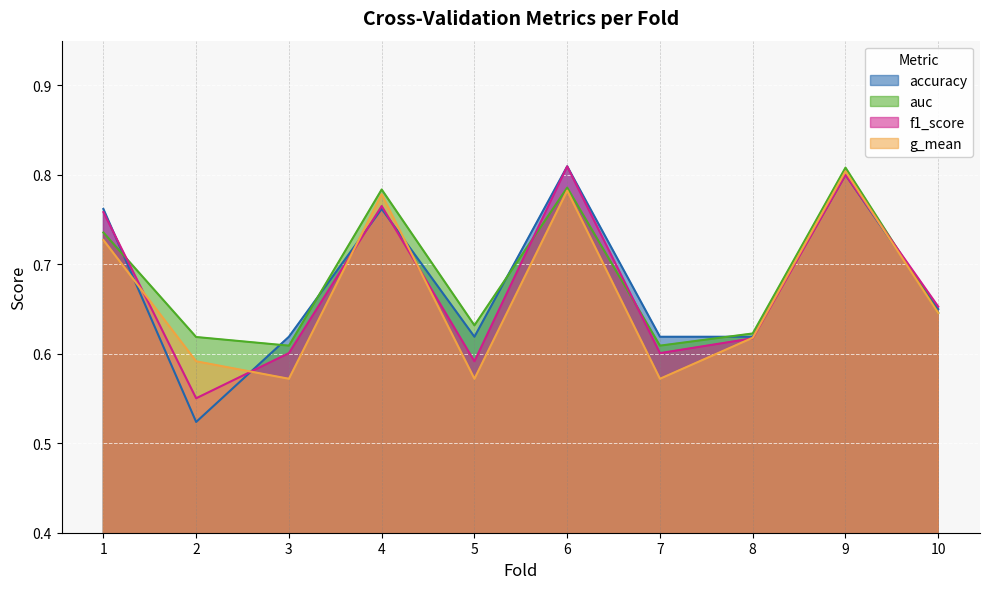

Rank the series at 3 from lowest to highest value.

g_mean, f1_score, auc, accuracy